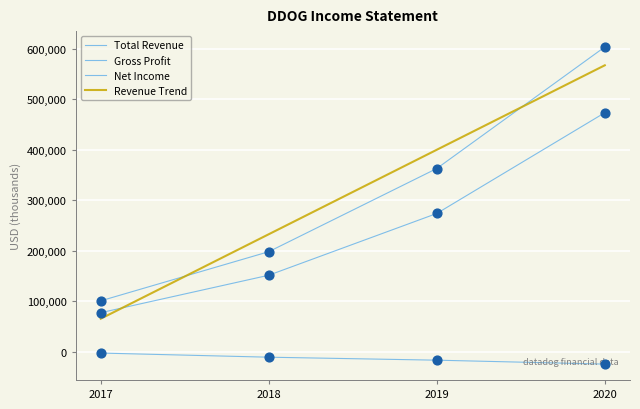

Which series has the widest spread of Y values?

Total Revenue